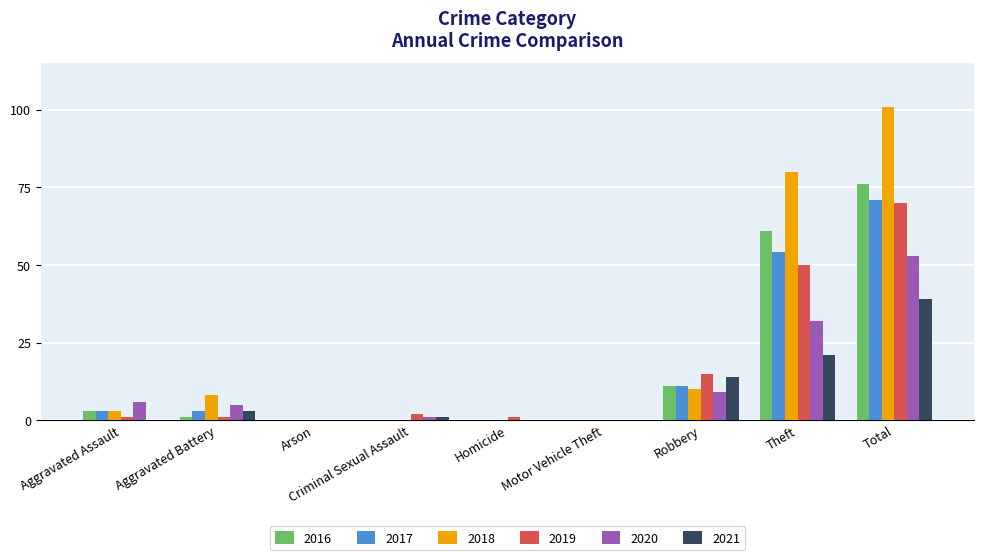

What is the maximum value for 2021?

39